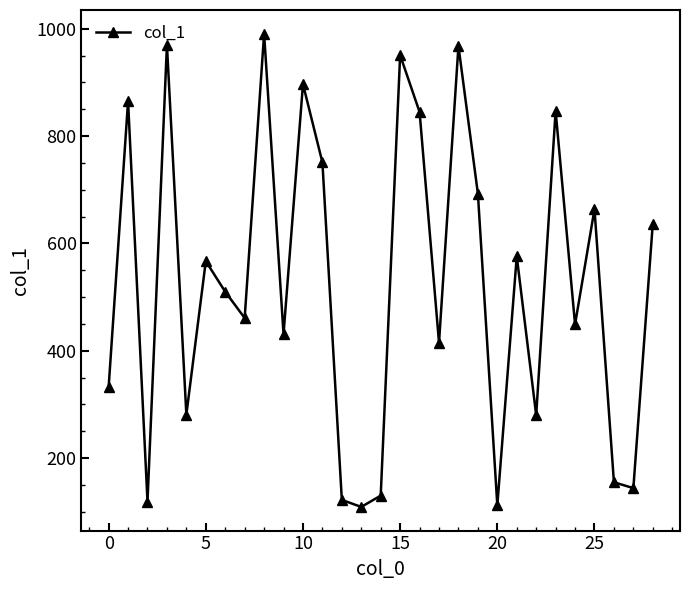

What is the value of the 16th point from the left?

951